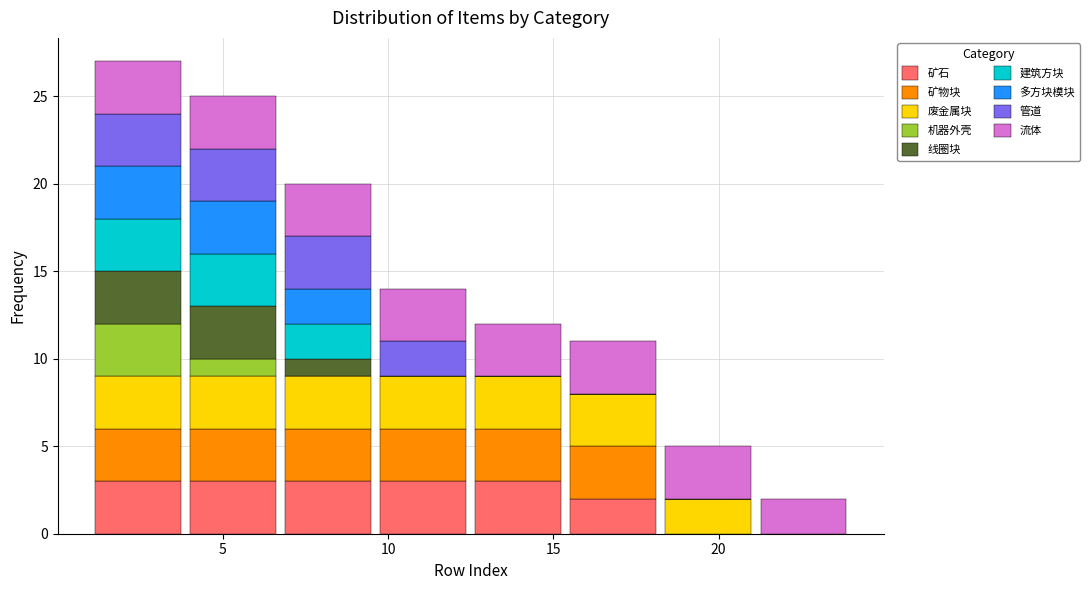

Reading left to right, list every stacked bar in this chart as the range it spans on the x-axis followed by its total height. Neither the bar edges nor the heights are printed on the chart, so give them approximately, as read against the axes.

1.0 to 4.0: 27
4.0 to 7.0: 25
7.0 to 9.5: 20
9.5 to 12.5: 14
12.5 to 15.5: 12
15.5 to 18.5: 11
18.5 to 21.0: 5
21.0 to 24.0: 2